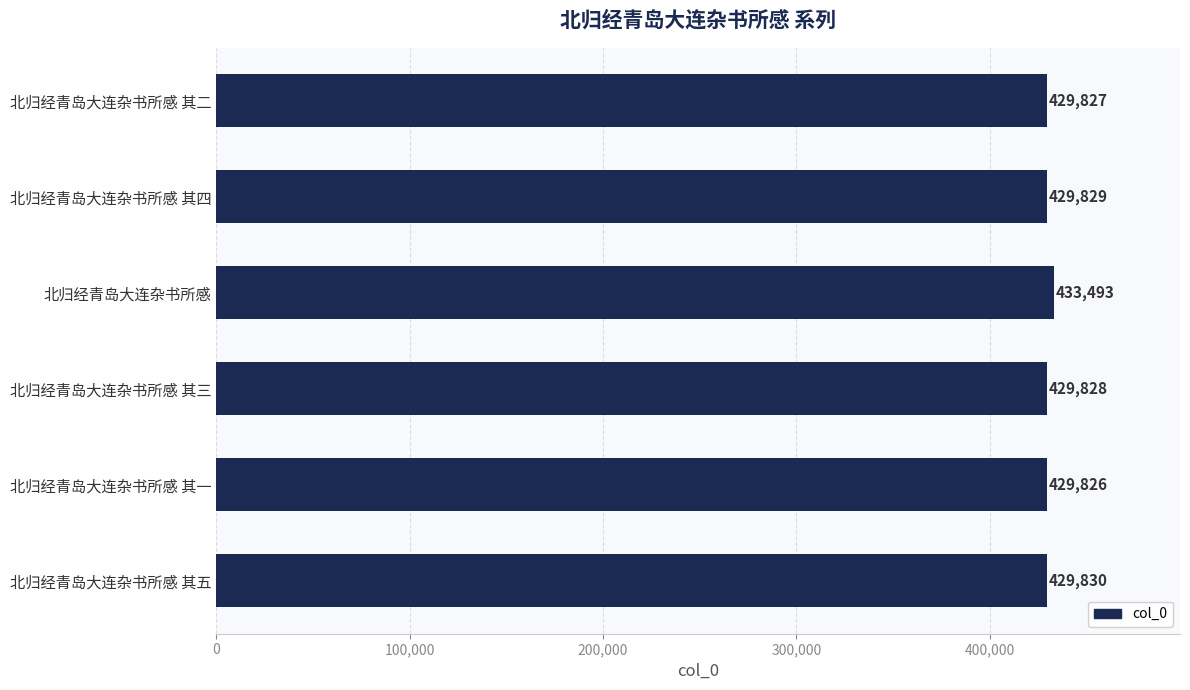

What is the difference between the maximum and minimum values?

3667